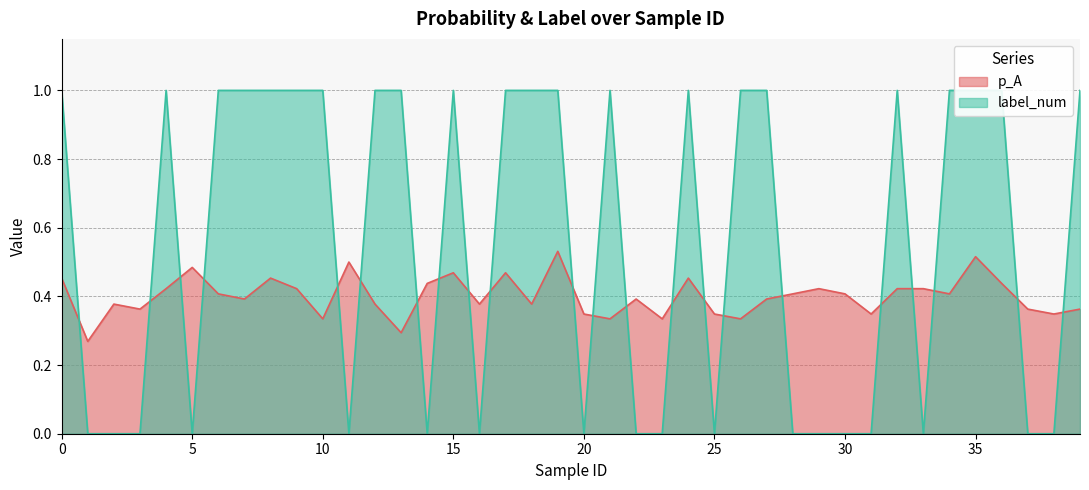

What is the difference between the second highest and minimum values in the label_num series?

1.0